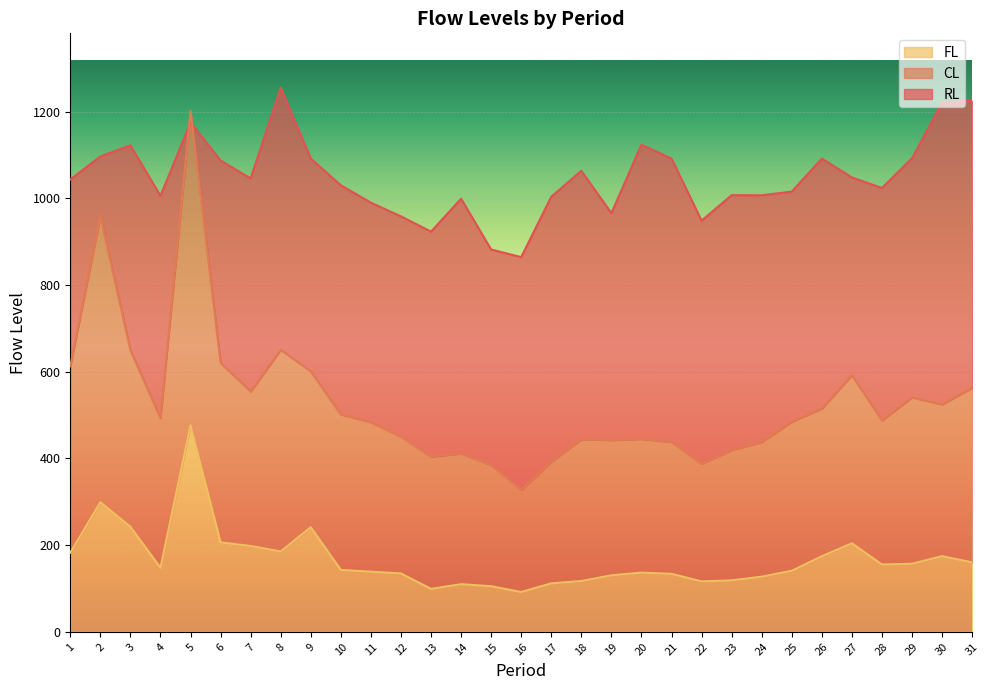

Reading left to right, list all the values displayed in this chart.

CL: 1=612.8	2=959.2	3=650.0	4=493.1	5=1202.0	6=620.8	7=554.7	8=650.9	9=601.2	10=501.8	11=483.8	12=450.4	13=404.1	14=411.7	15=384.8	16=327.5	17=392.7	18=444.5	19=442.2	20=445.1	21=437.9	22=387.9	23=419.6	24=437.8	25=484.8	26=515.2	27=592.3	28=487.8	29=541.0	30=524.7	31=563.2
FL: 1=182.6	2=299.0	3=242.4	4=147.7	5=476.6	6=206.3	7=198.0	8=185.3	9=241.3	10=142.8	11=138.8	12=134.8	13=99.0	14=109.9	15=105.2	16=91.8	17=111.8	18=117.2	19=130.3	20=136.6	21=133.8	22=116.3	23=118.8	24=127.2	25=140.8	26=174.3	27=204.2	28=155.3	29=157.0	30=174.5	31=160.2
RL: 1=1043.8	2=1097.1	3=1122.8	4=1006.0	5=1175.7	6=1087.6	7=1046.4	8=1255.6	9=1092.1	10=1030.5	11=990.3	12=958.8	13=923.5	14=999.6	15=882.2	16=864.8	17=1004.1	18=1063.9	19=966.2	20=1124.2	21=1092.2	22=948.8	23=1007.8	24=1007.4	25=1015.9	26=1092.1	27=1048.6	28=1024.2	29=1092.9	30=1221.4	31=1225.4